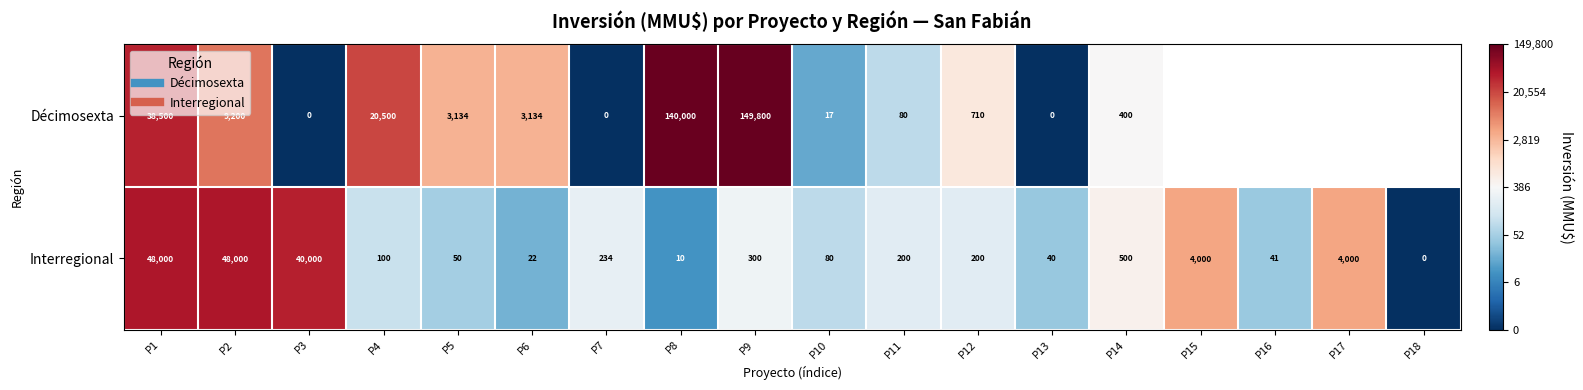

Which series has the widest spread of values?

Décimosexta